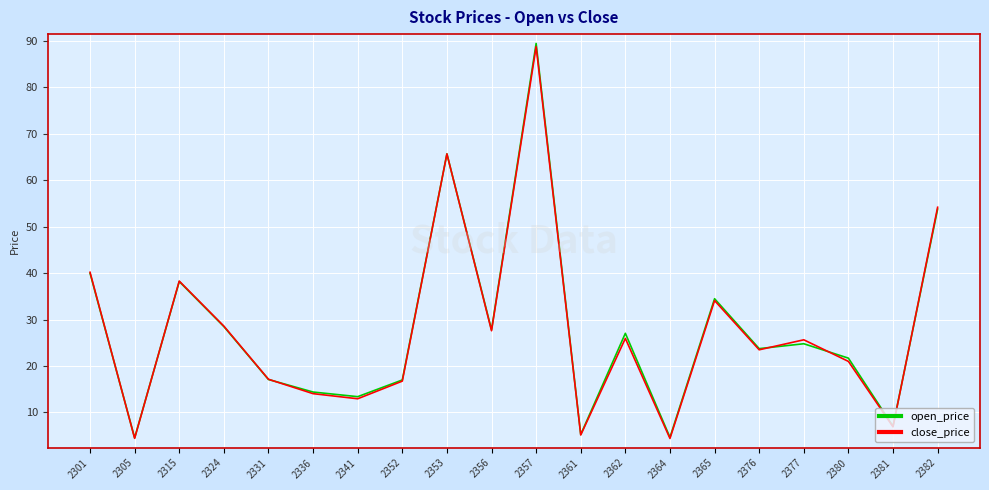

How many interior local peaks does the close_price series have?

6